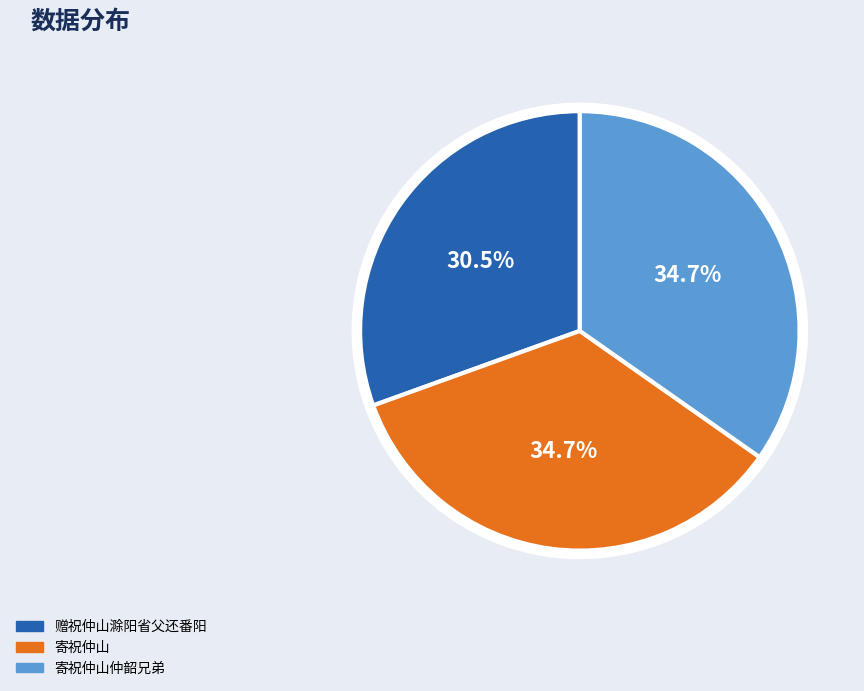

Is there a majority slice in this chart?

No